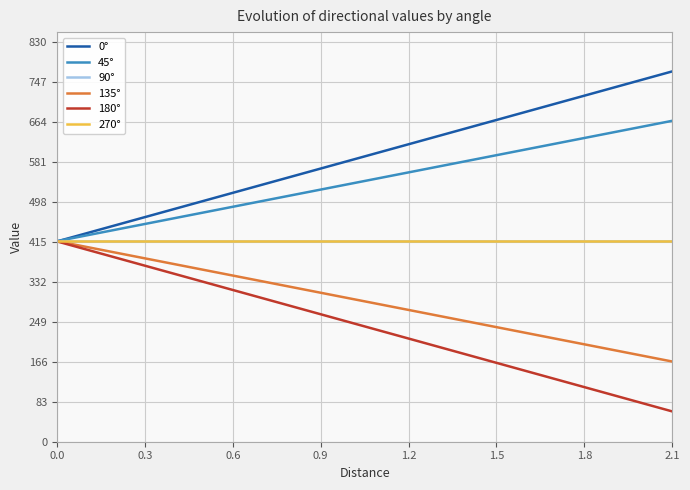

Which series changed the most between 0.0 and 1.8?

0°